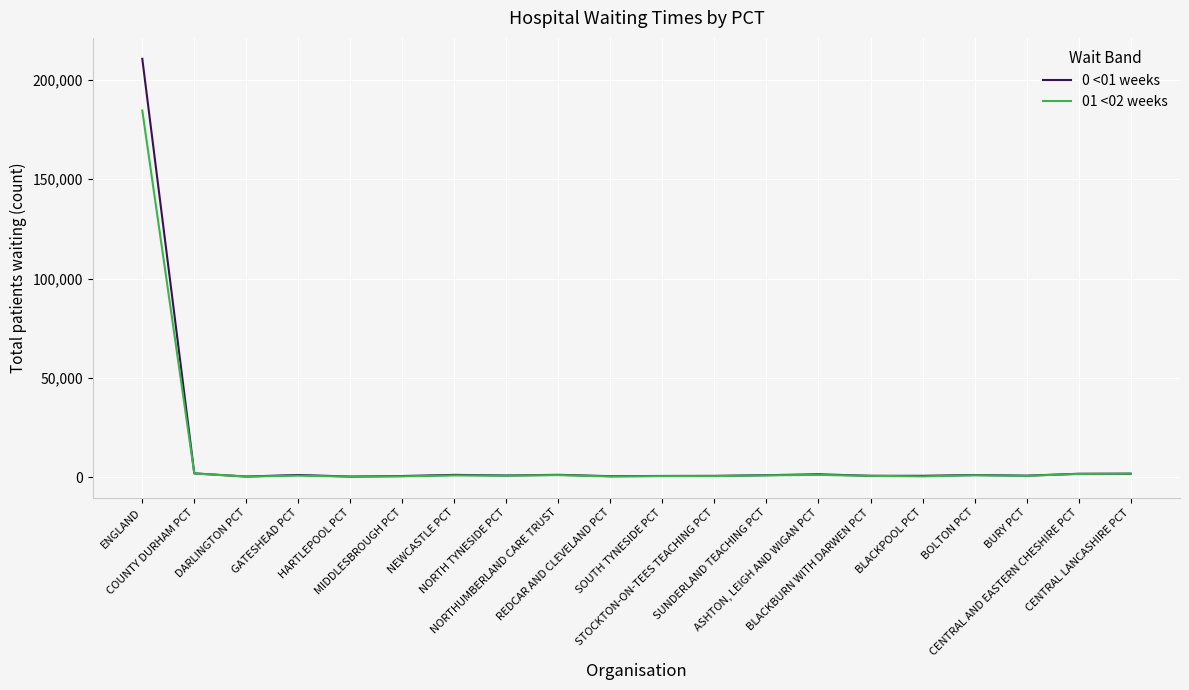

Rank the series by their maximum value, from highest to lowest.

0 <01 weeks, 01 <02 weeks